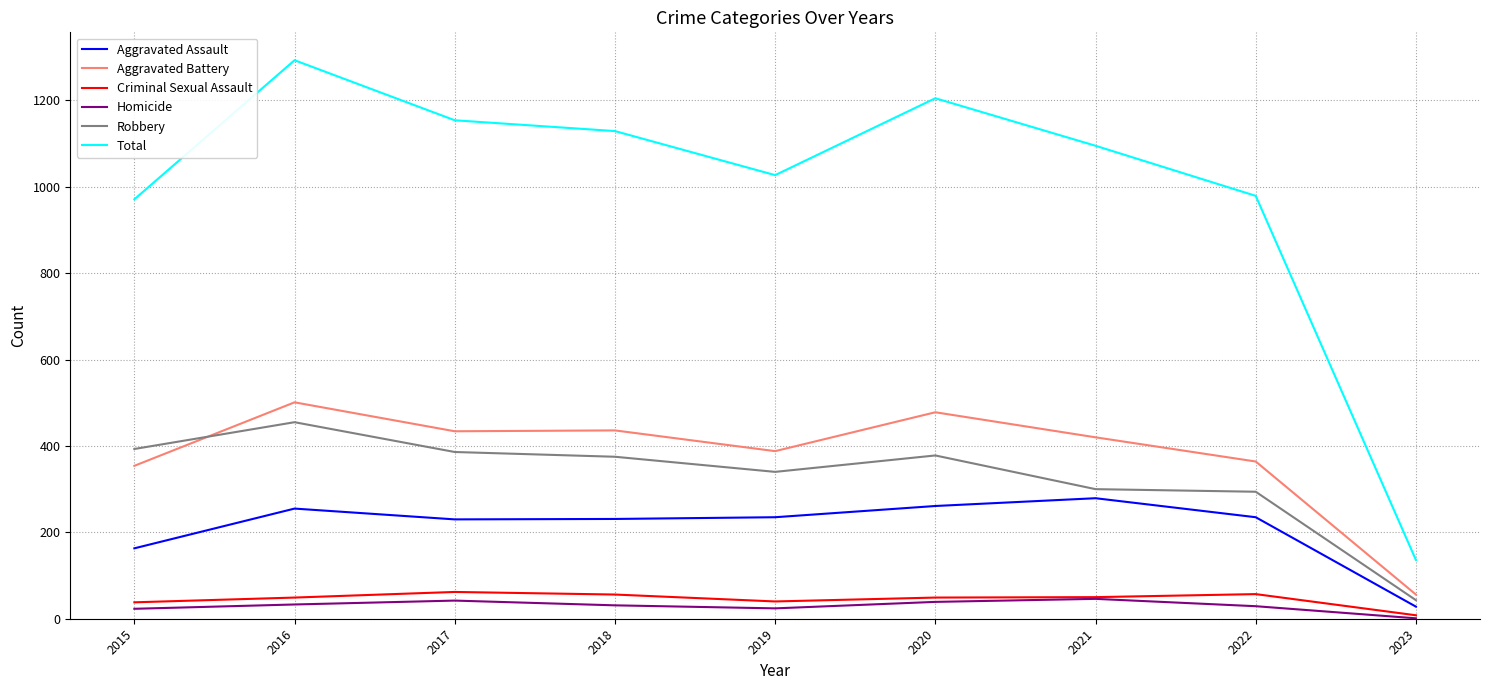

At which label does Robbery first exceed 375?

2015